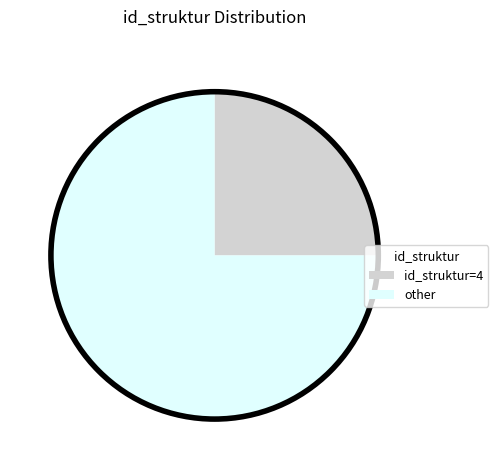

Between other and id_struktur=4, which is larger?

other